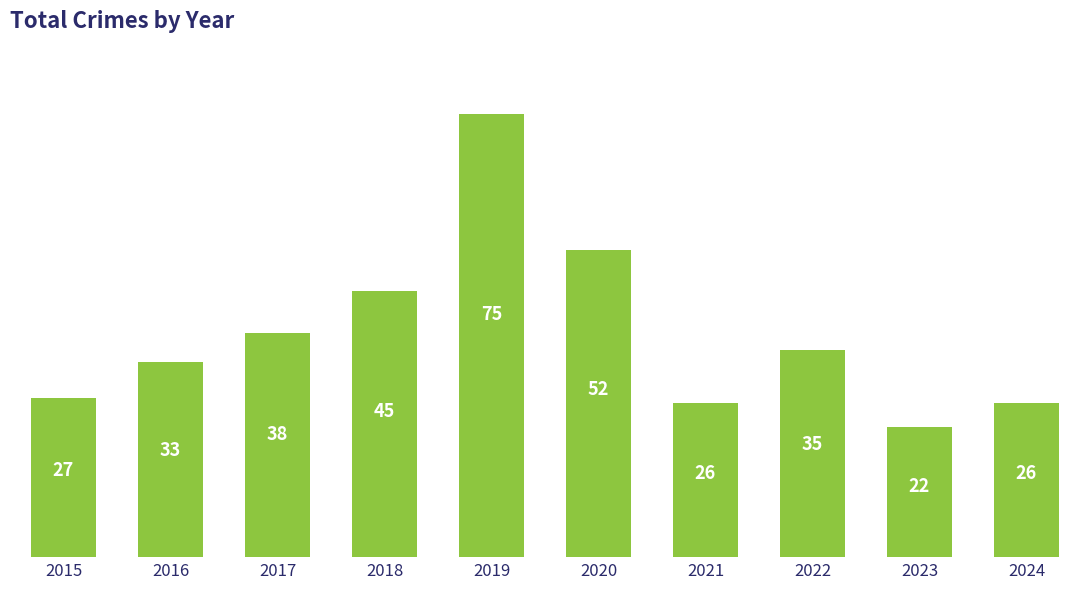

Reading left to right, extract all data points from this chart.

2015=27	2016=33	2017=38	2018=45	2019=75	2020=52	2021=26	2022=35	2023=22	2024=26